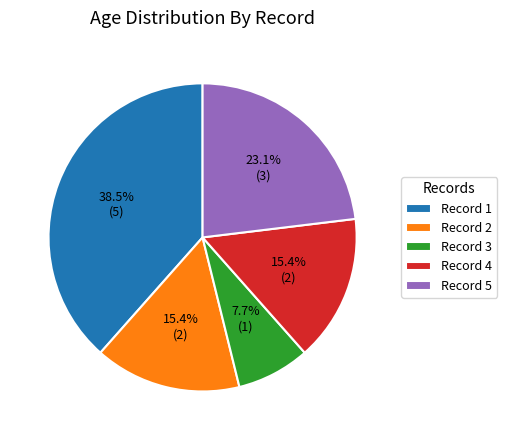

Is there any slice that represents more than half of the pie?

No